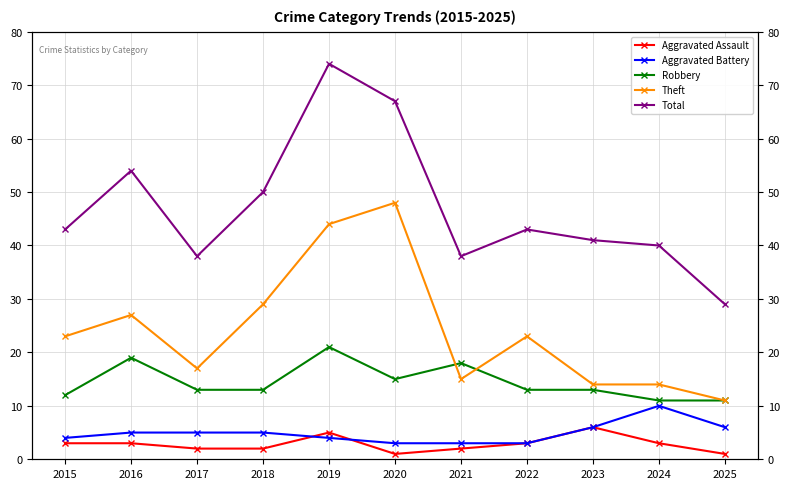

What is the value of the Aggravated Battery point at the 5th from the left?

4